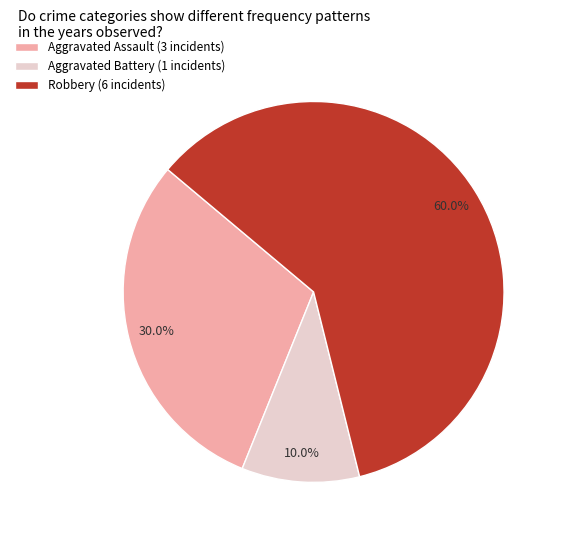

Does Aggravated Battery account for over 50% of the chart?

No